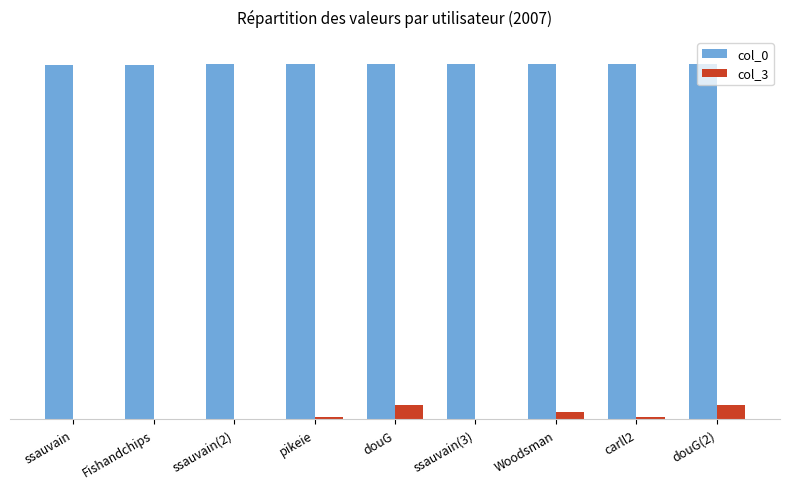

The col_0 series shows 23488 at ssauvain(3). True or false?

False